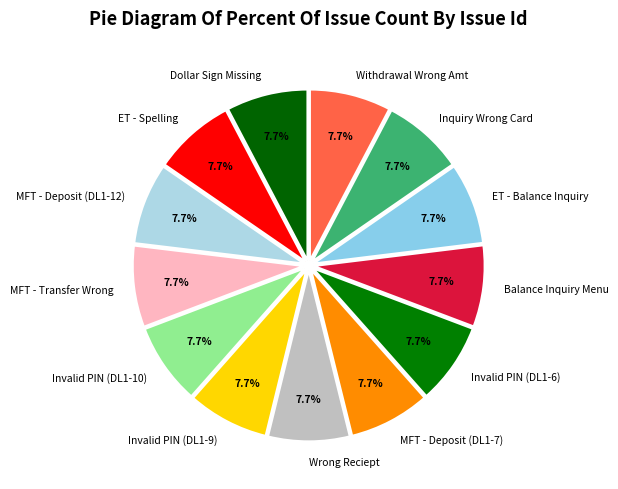

Is there a majority slice in this chart?

No